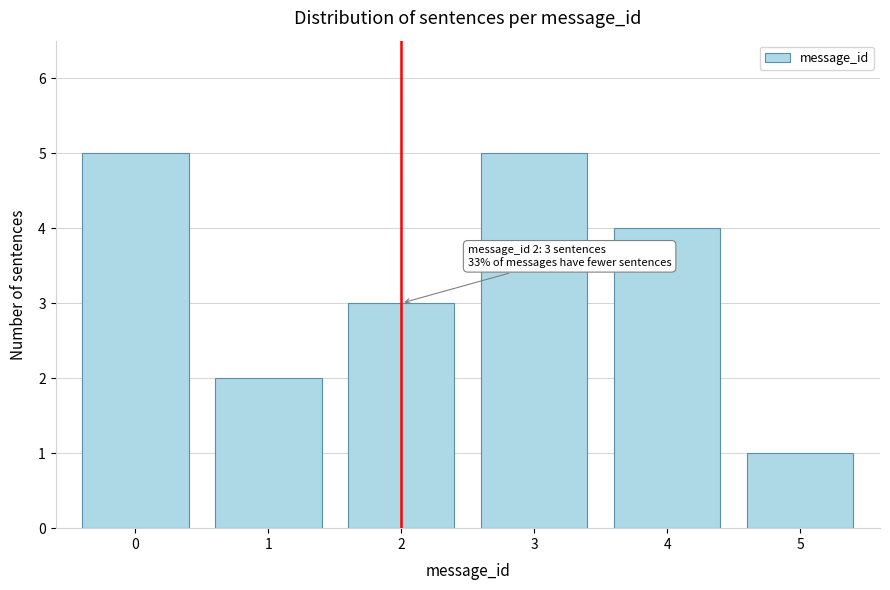

Reading left to right, what are all the values shown in this chart?

0=5	1=2	2=3	3=5	4=4	5=1